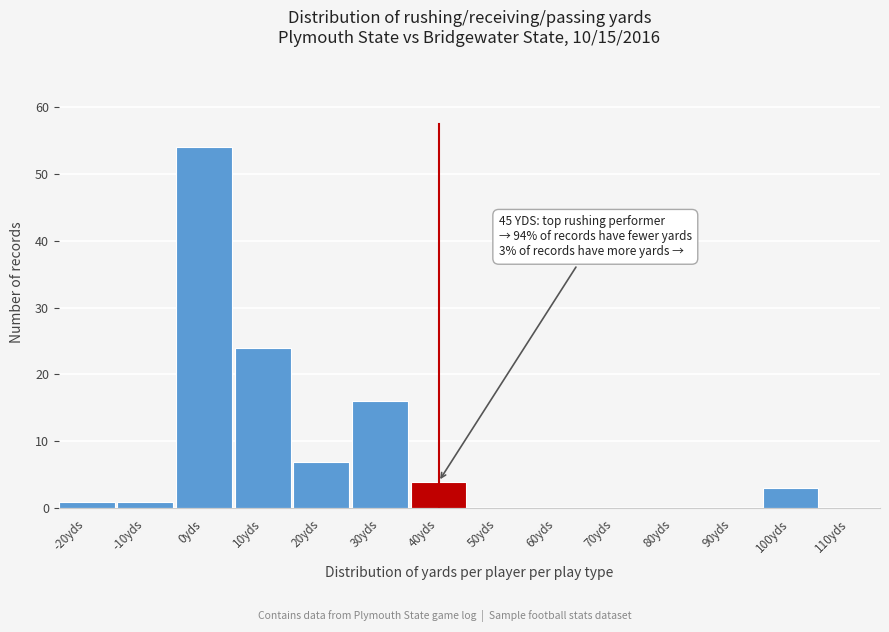

Reading left to right, transcribe all the data shown in this chart.

-20yds=1	-10yds=1	0yds=54	10yds=24	20yds=7	30yds=16	40yds=4	50yds=0	60yds=0	70yds=0	80yds=0	90yds=0	100yds=3	110yds=0